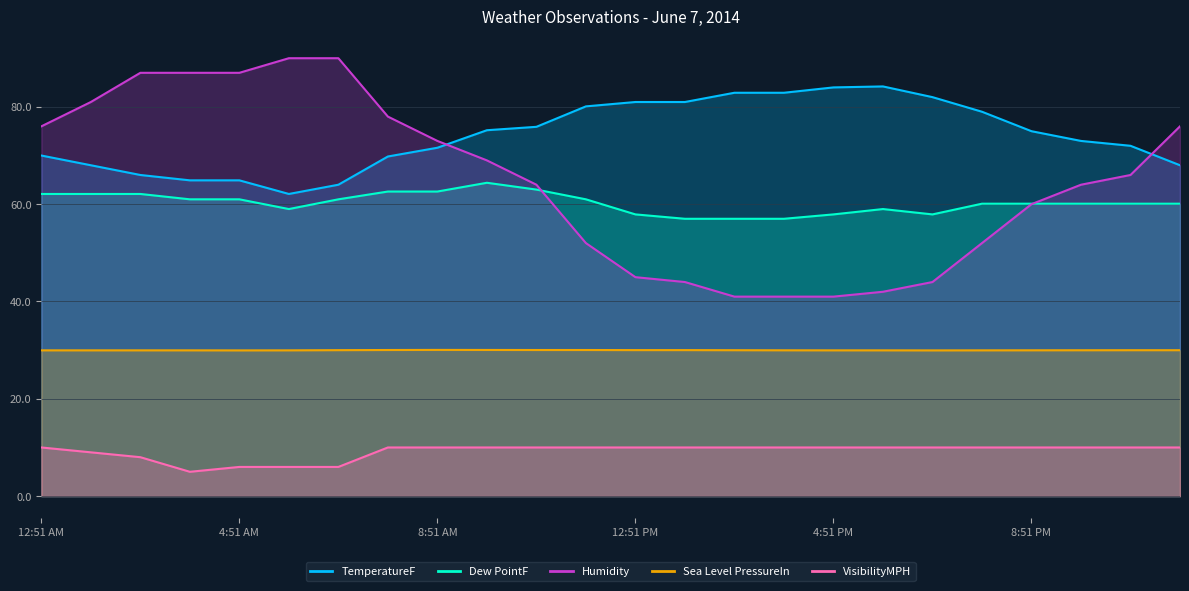

Which series has the widest spread of values?

Humidity